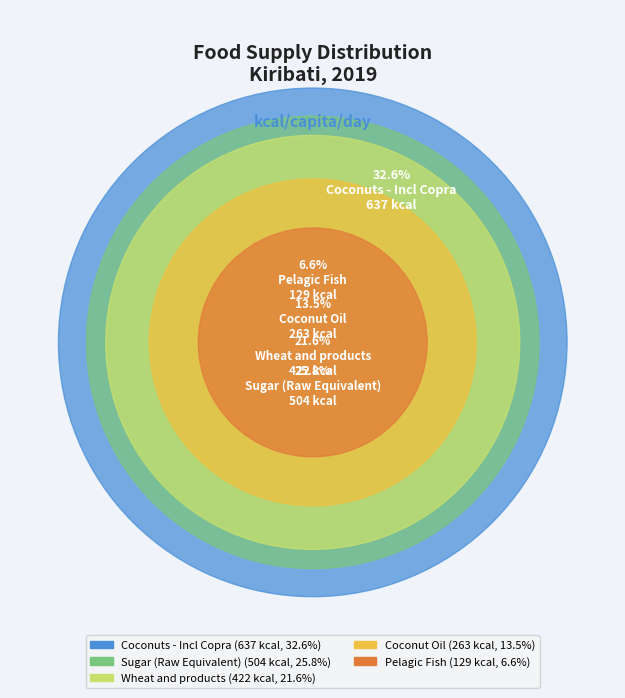

Does Wheat and products represent more than half of the total?

No